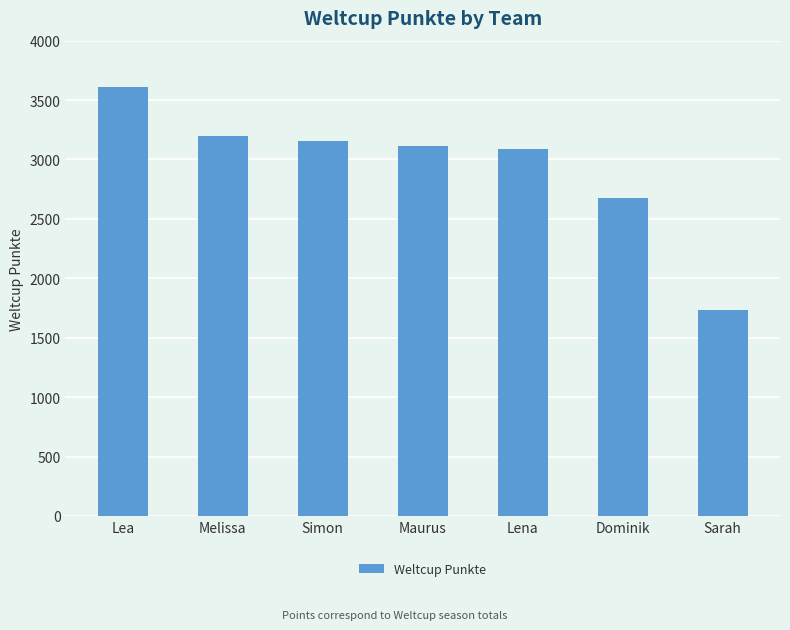

True or false: the data shows 1291 at Lena.

False